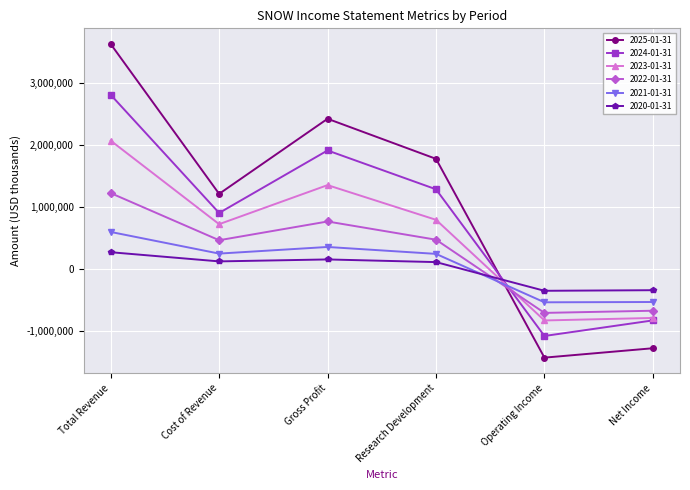

True or false: 2024-01-31 has a value of 522363 at Gross Profit.

False